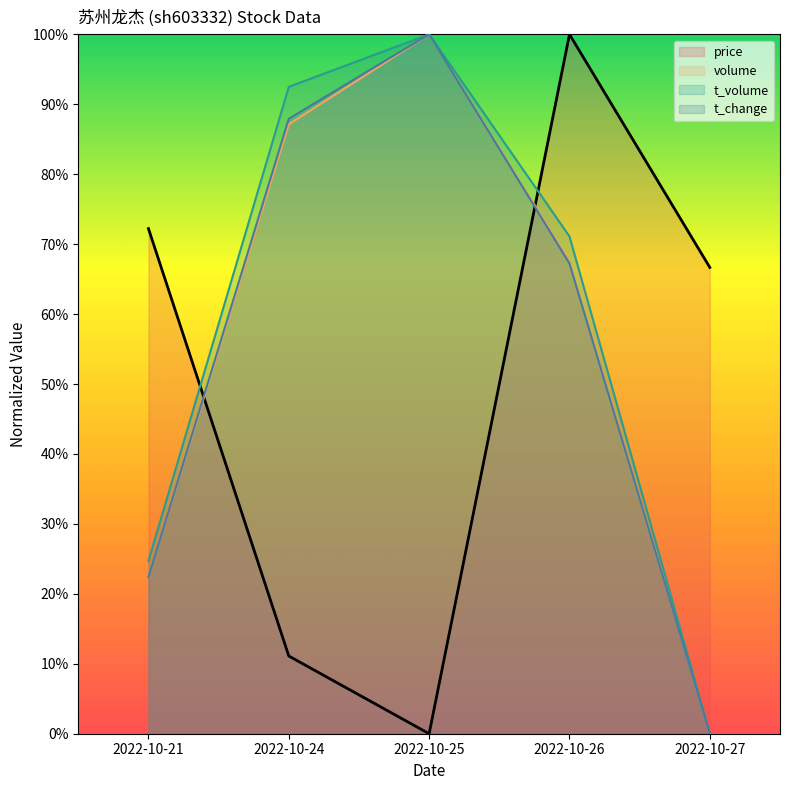

How many distinct data groups are displayed?

4